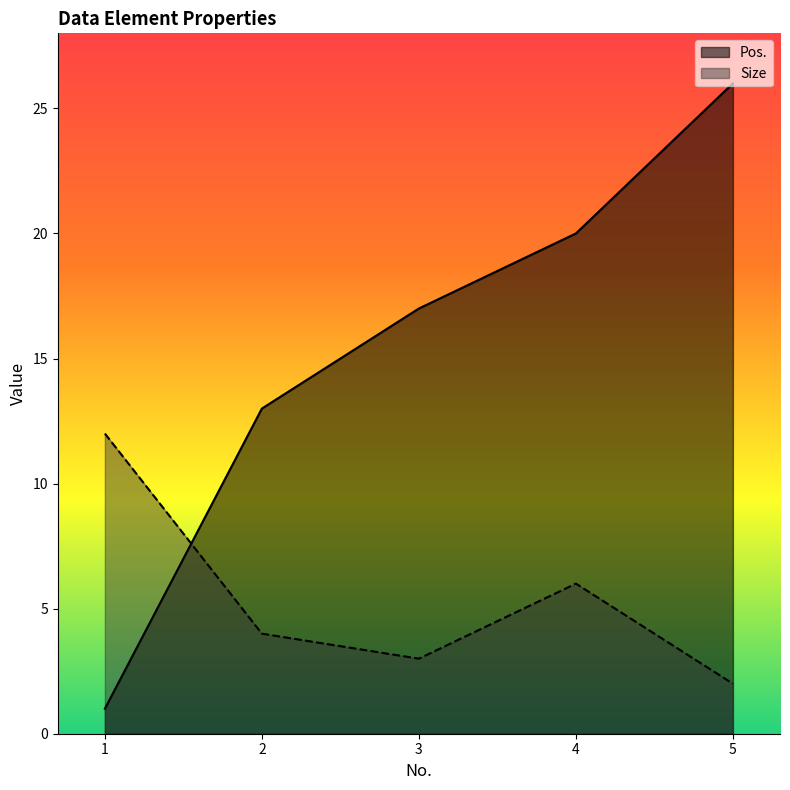

Which label corresponds to the largest value in the chart?

5